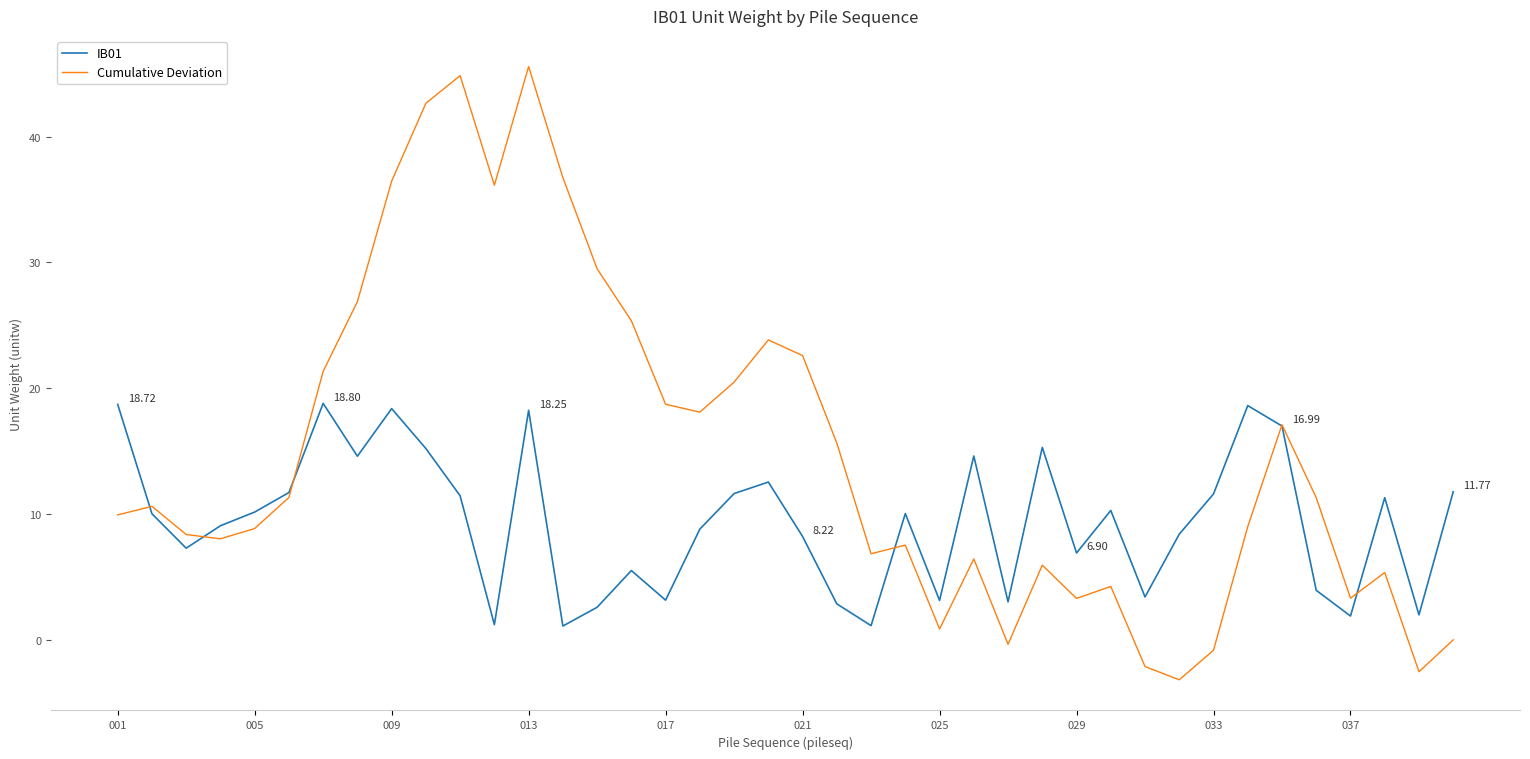

Which series has the widest spread of values?

Cumulative Deviation